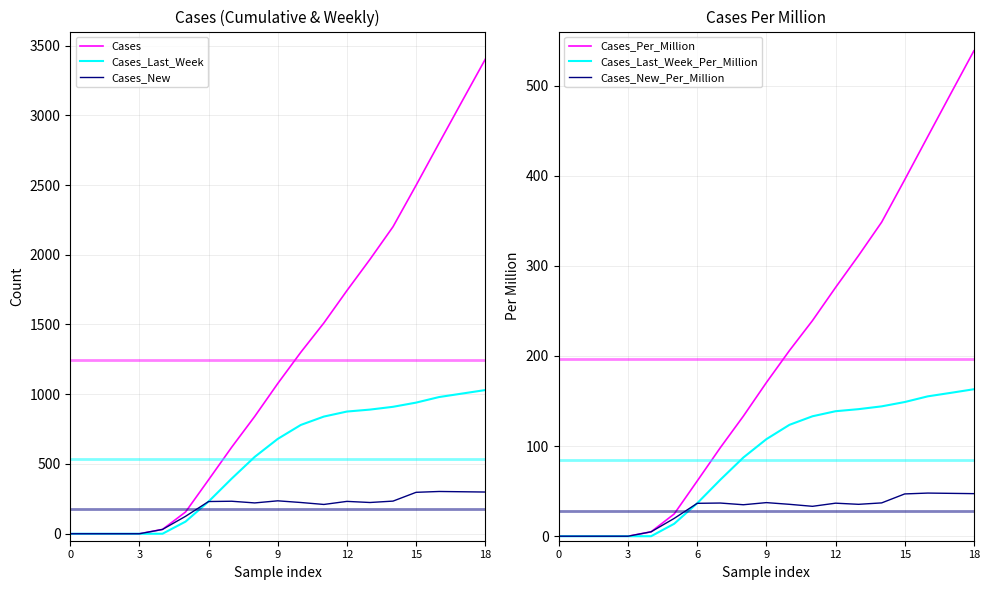

What are all the series names shown in the legend?

Cases, Cases_Last_Week, Cases_New, Cases_Per_Million, Cases_Last_Week_Per_Million, Cases_New_Per_Million